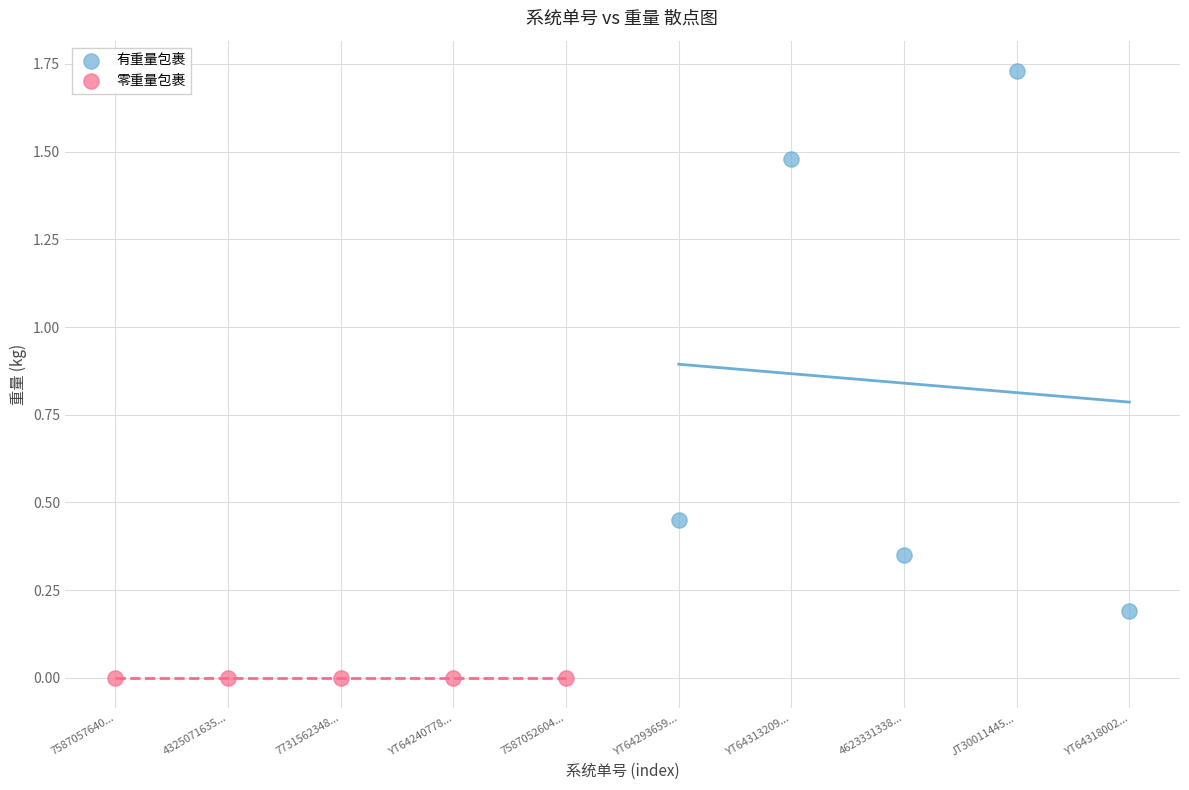

What are all the series names shown in the legend?

有重量包裹, 零重量包裹